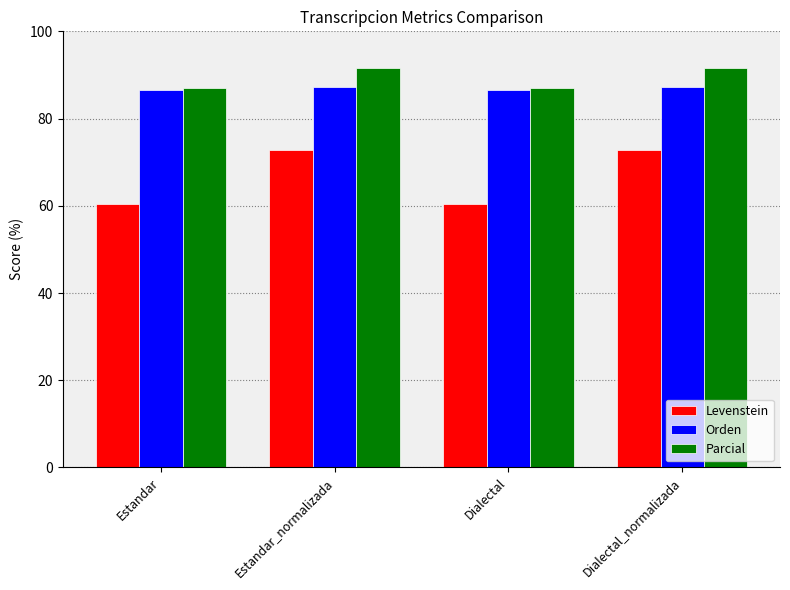

How many categories are shown in the chart?

4